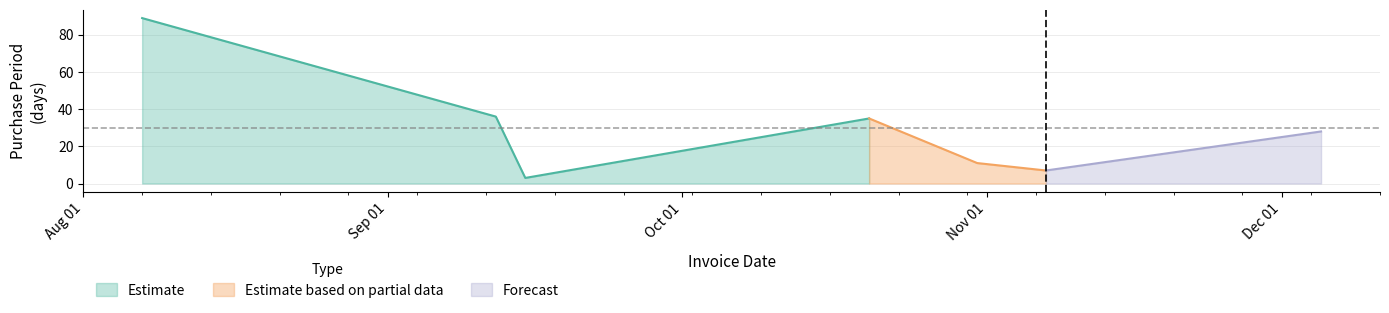

Which has a higher value, 2017-08-07 or 2017-10-31?

2017-08-07